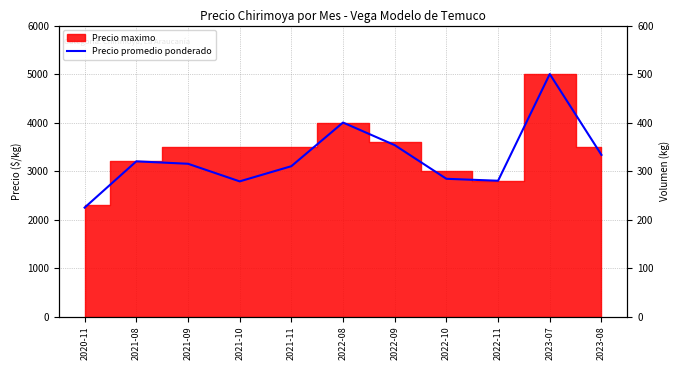

At which category does the data reach its first local valley?

2021-10